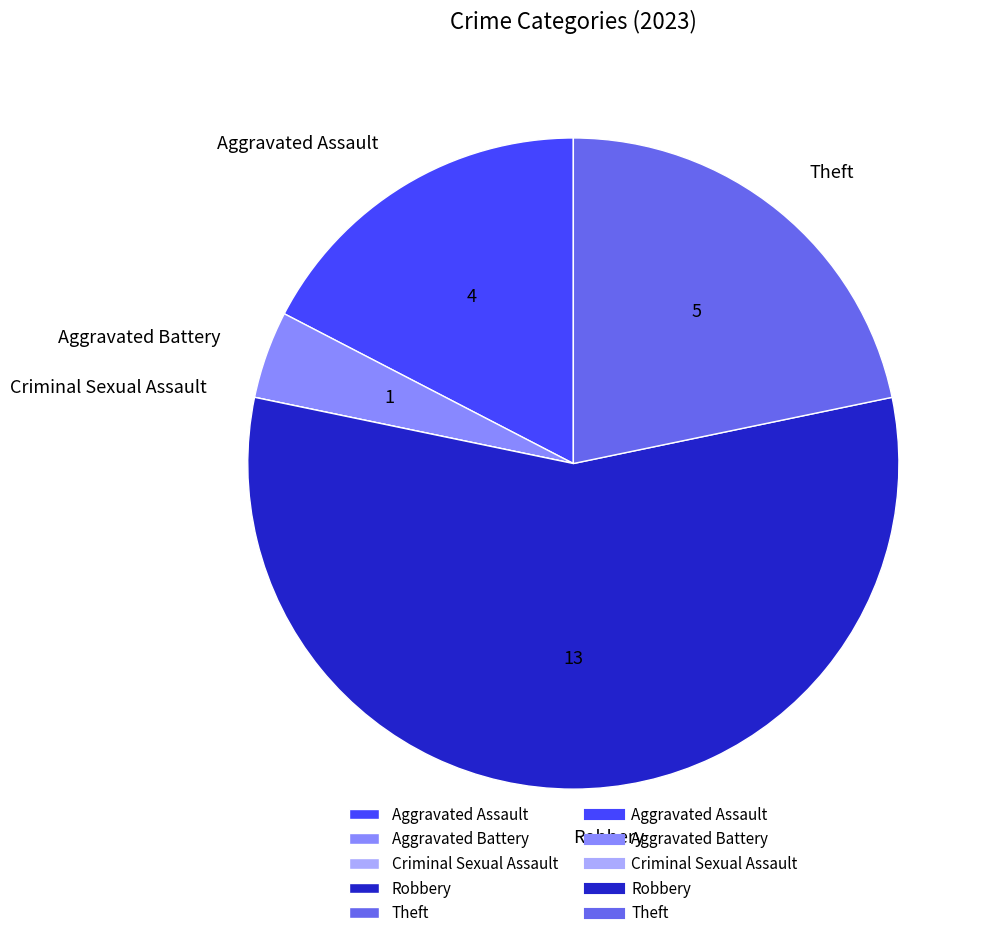

Which slice is the largest?

Robbery